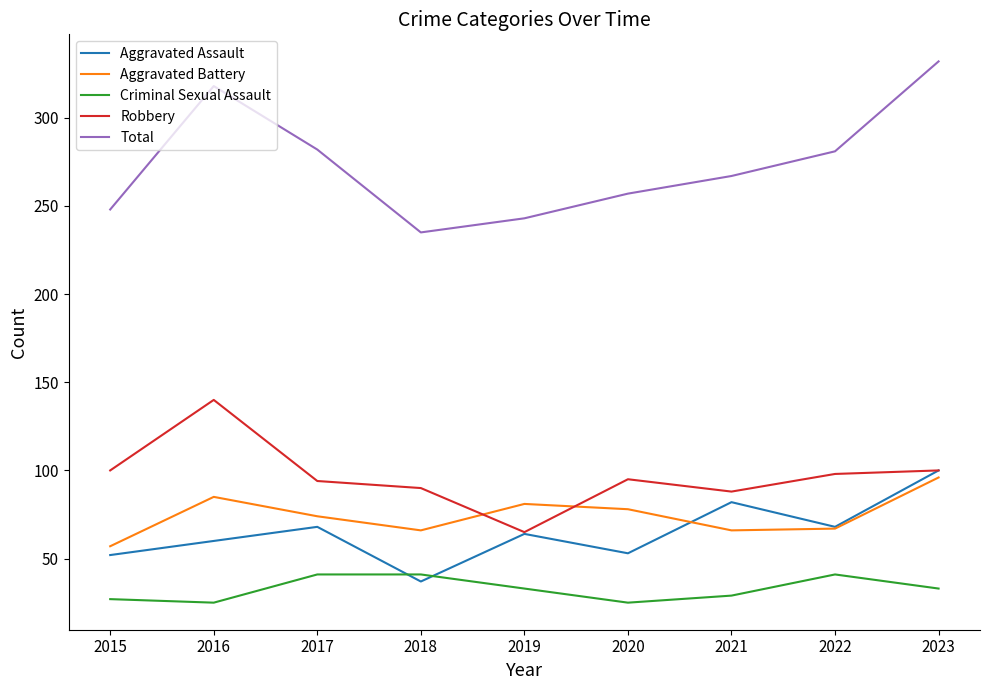

Is the value of Aggravated Assault at 2016 greater than the value of Criminal Sexual Assault at 2017?

Yes